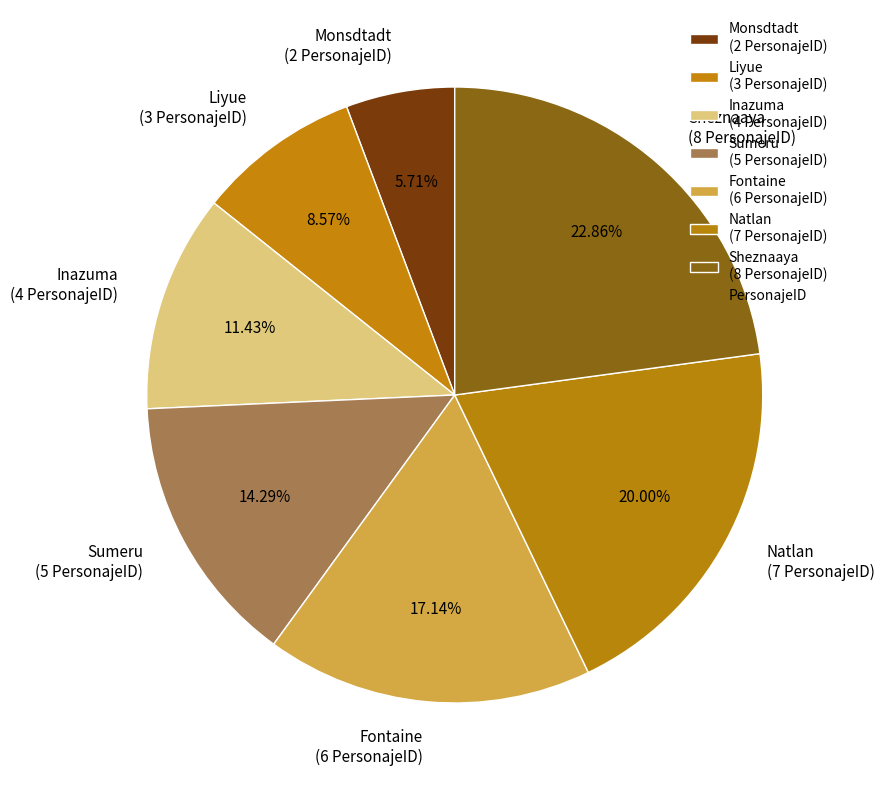

What percentage do Sumeru and Fontaine together represent?

31.4%